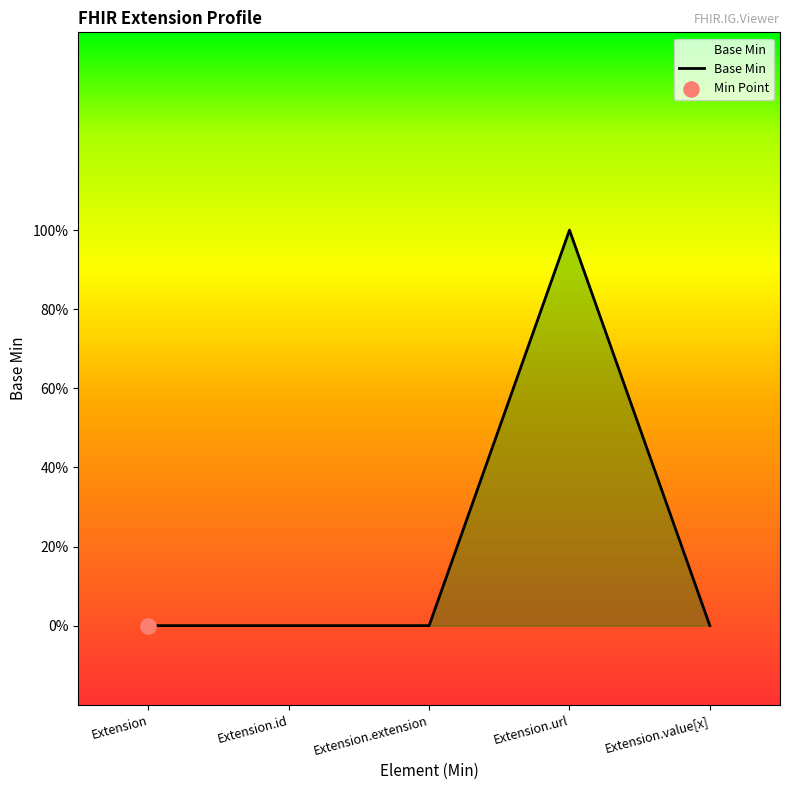

Which has a higher value, Extension.extension or Extension.id?

Extension.extension